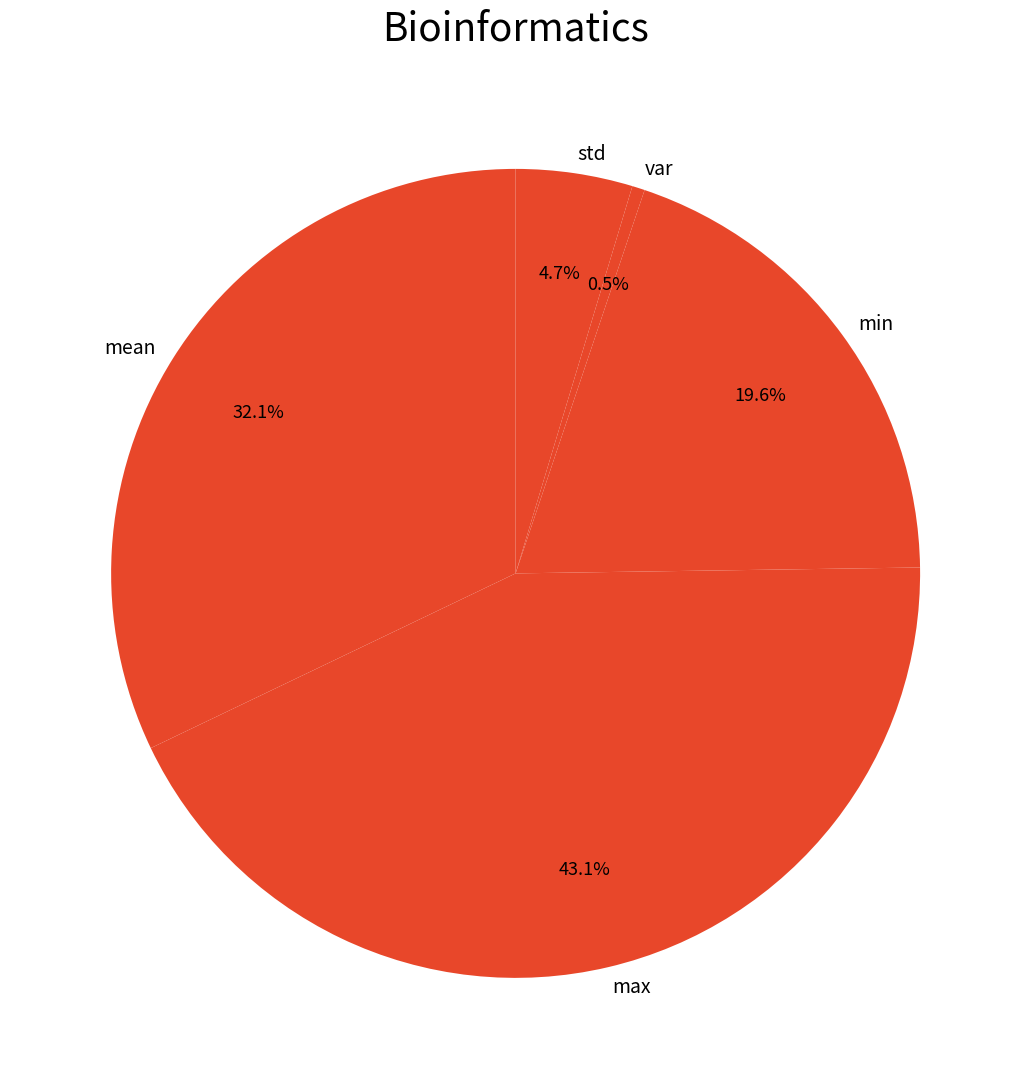

Rank the categories by value from highest to lowest.

max, mean, min, std, var